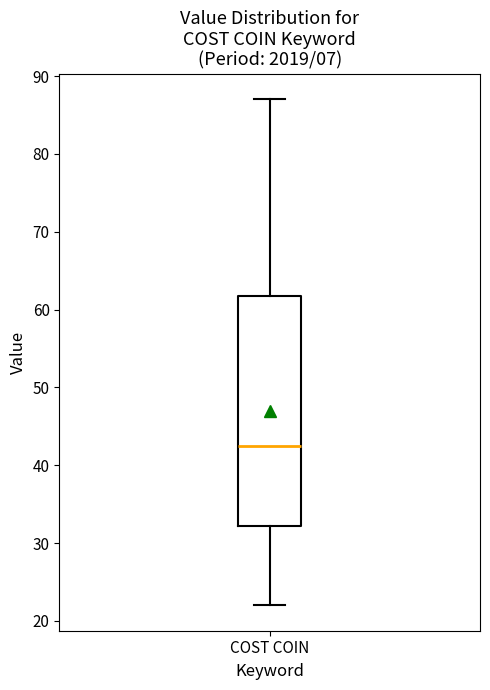

Read this box plot against the y-axis: the position of the median line, the range covered by the box, and the ends of both whiskers. The values are not printed on the chart, so give them approximately, as read against the axis.

median 43, box 32 to 62, whiskers 22 to 87